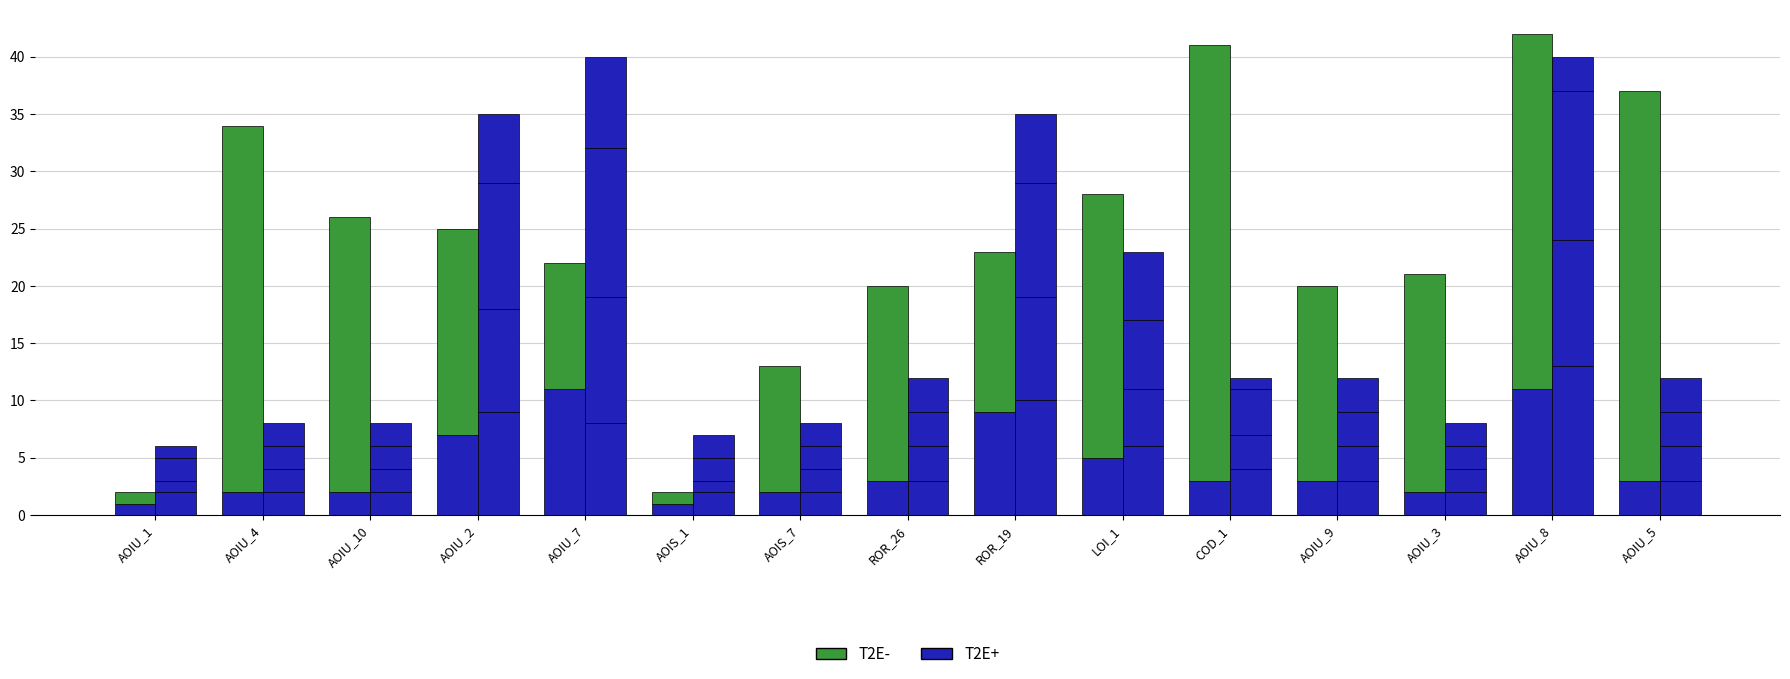

Reading right to left, transcribe all the data shown in this chart.

SPC_LAYER: AOIU_5=3	AOIU_8=11	AOIU_3=2	AOIU_9=3	COD_1=3	LOI_1=5	ROR_19=9	ROR_26=3	AOIS_7=2	AOIS_1=1	AOIU_7=11	AOIU_2=7	AOIU_10=2	AOIU_4=2	AOIU_1=1
T2E-: AOIU_5=34	AOIU_8=31	AOIU_3=19	AOIU_9=17	COD_1=38	LOI_1=23	ROR_19=14	ROR_26=17	AOIS_7=11	AOIS_1=1	AOIU_7=11	AOIU_2=18	AOIU_10=24	AOIU_4=32	AOIU_1=1
WITHOUT_ISOLATION_LAYER: AOIU_5=3	AOIU_8=13	AOIU_3=2	AOIU_9=3	COD_1=4	LOI_1=6	ROR_19=10	ROR_26=3	AOIS_7=2	AOIS_1=2	AOIU_7=8	AOIU_2=9	AOIU_10=2	AOIU_4=2	AOIU_1=2
SPC_FAILING_ONLY: AOIU_5=3	AOIU_8=11	AOIU_3=2	AOIU_9=3	COD_1=3	LOI_1=5	ROR_19=9	ROR_26=3	AOIS_7=2	AOIS_1=1	AOIU_7=11	AOIU_2=9	AOIU_10=2	AOIU_4=2	AOIU_1=1
WITHOUT_ISOLATION_F: AOIU_5=3	AOIU_8=13	AOIU_3=2	AOIU_9=3	COD_1=4	LOI_1=6	ROR_19=10	ROR_26=3	AOIS_7=2	AOIS_1=2	AOIU_7=13	AOIU_2=11	AOIU_10=2	AOIU_4=2	AOIU_1=2
T2E+: AOIU_5=3	AOIU_8=3	AOIU_3=2	AOIU_9=3	COD_1=1	LOI_1=6	ROR_19=6	ROR_26=3	AOIS_7=2	AOIS_1=2	AOIU_7=8	AOIU_2=6	AOIU_10=2	AOIU_4=2	AOIU_1=1